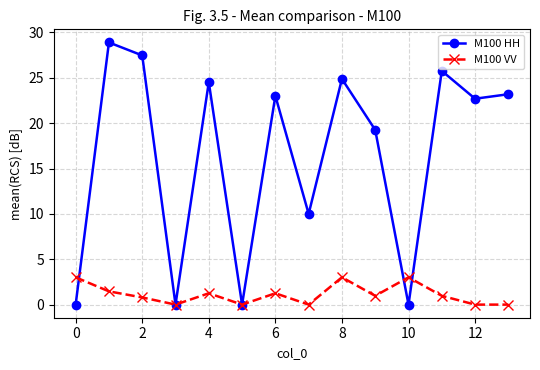

Reading left to right, list all the values displayed in this chart.

M100 HH: 0.0	28.9	27.5	0.0	24.5	0.0	23.0	10.0	24.9	19.3	0.0	25.8	22.7	23.2
M100 VV: 3.0	1.5	0.8	0.0	1.2	0.0	1.2	0.0	3.0	1.0	3.0	1.0	0.0	0.0